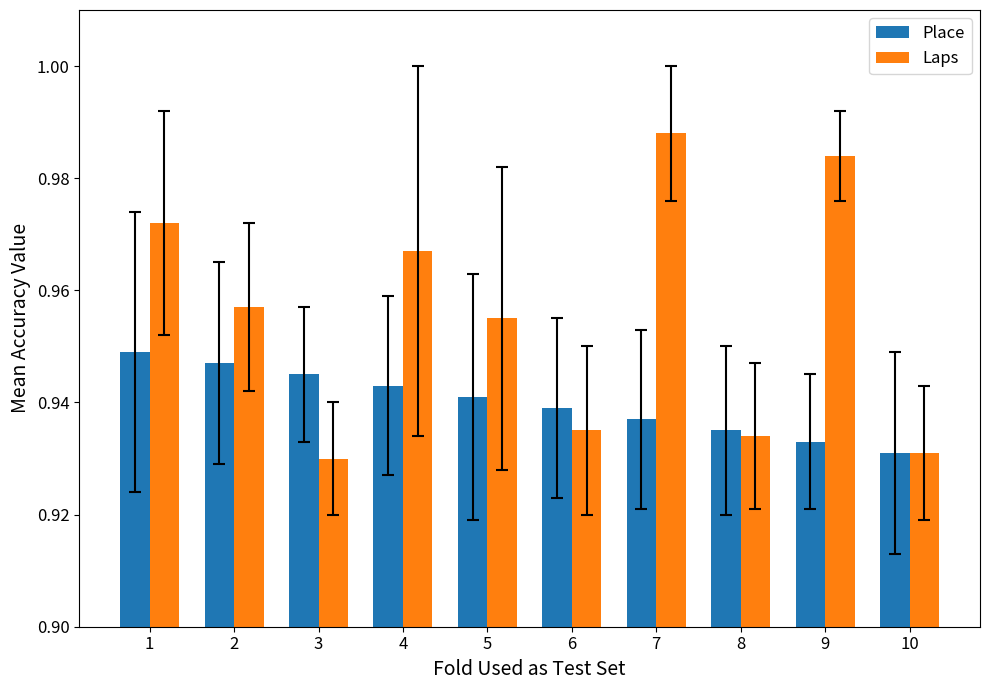

Rank the series by their maximum value, from highest to lowest.

Laps, Place